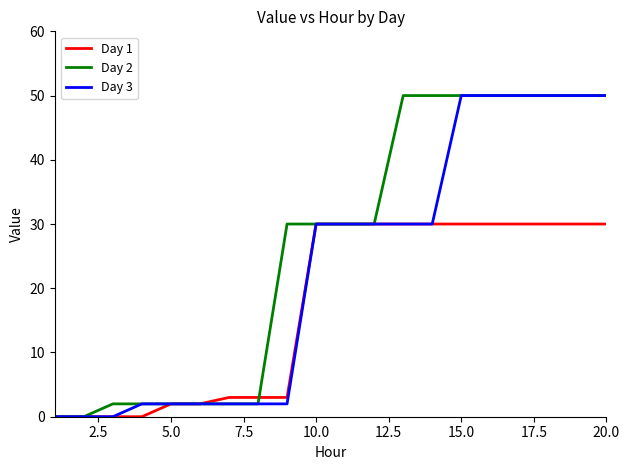

Which series has the largest total across all categories?

Day 2